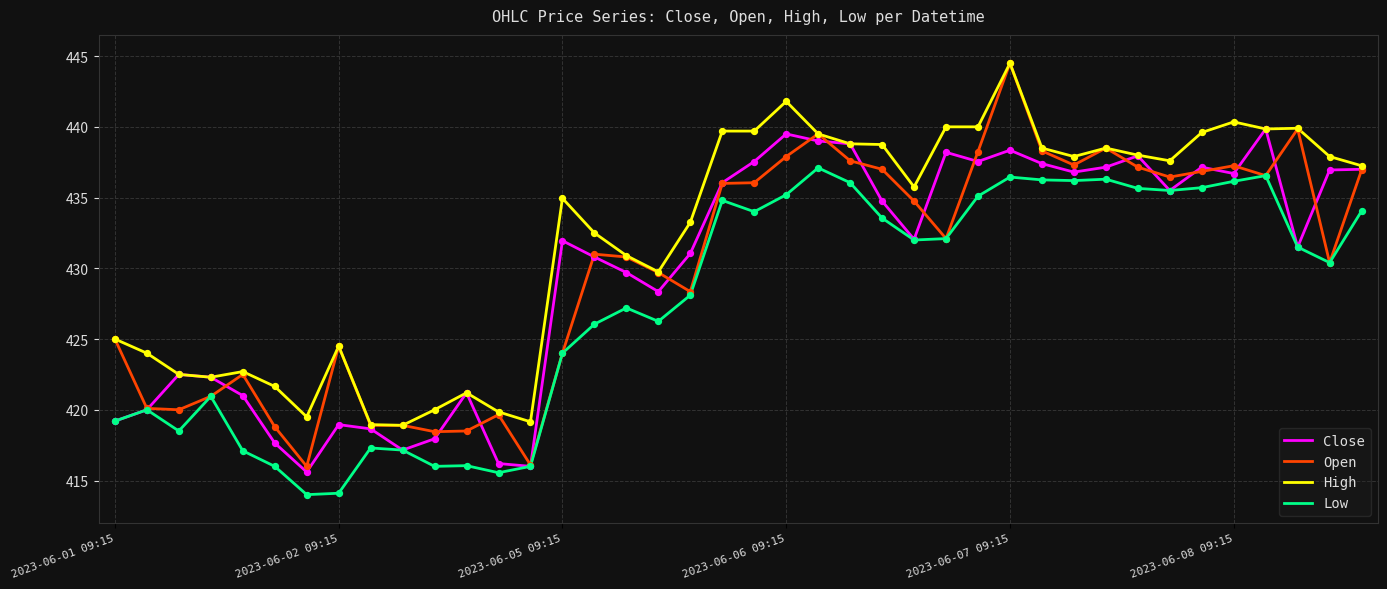

Which series has the largest range (max minus min)?

Open